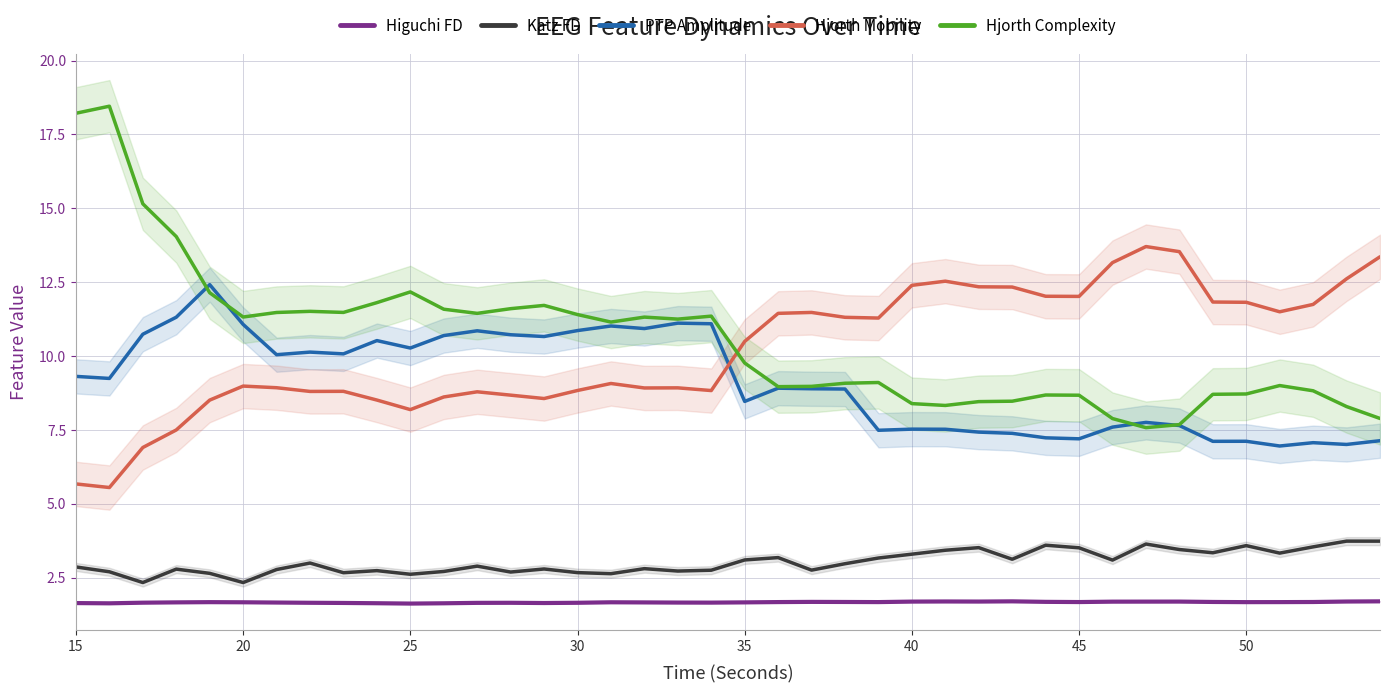

What is the highest value of the Higuchi FD series?

1.7